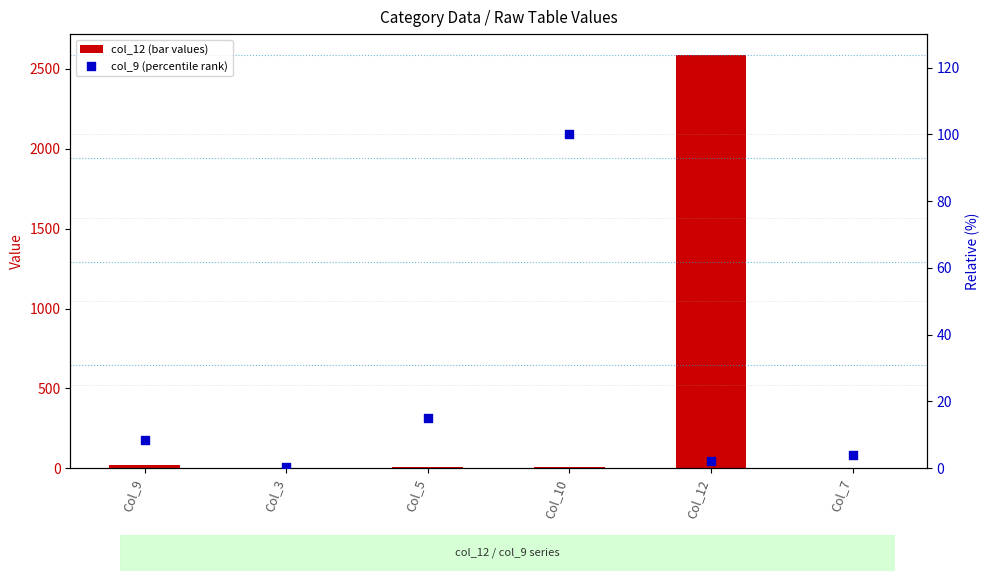

What is the total value across all series at Col_5?

23.2